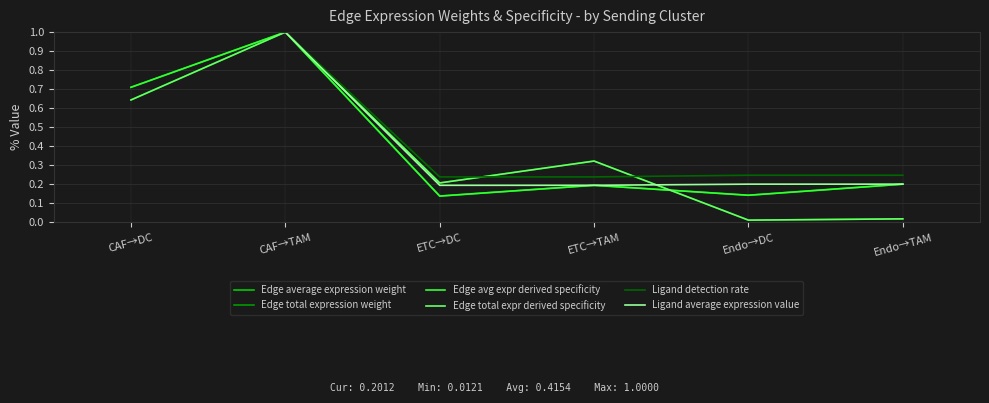

What is the sum of all Ligand detection rate values?

3.0